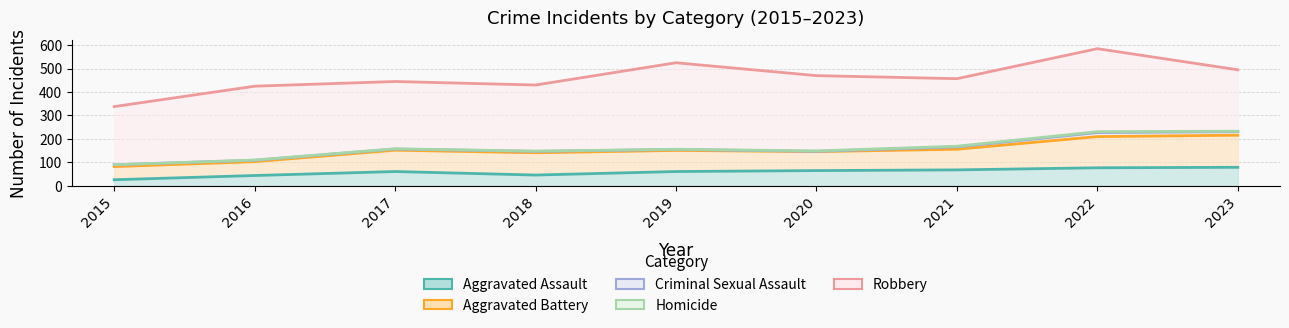

Which category has the lowest value in the Aggravated Battery series?

2015